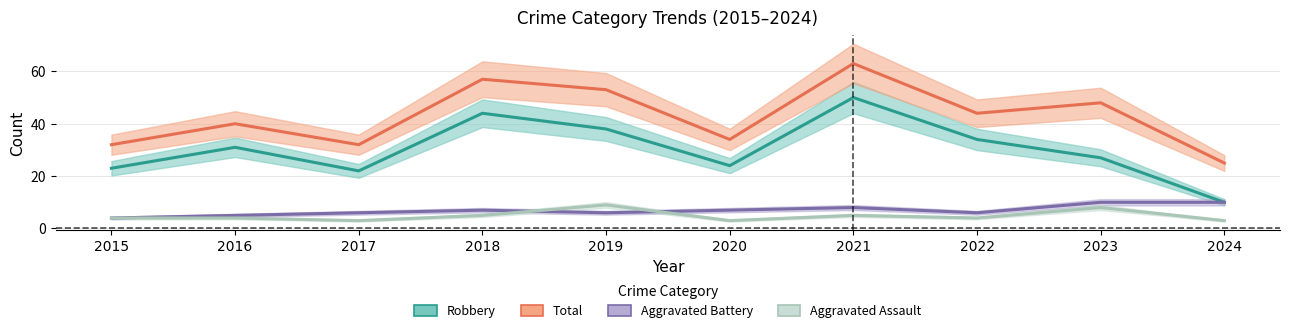

At how many categories does at least one series exceed 51?

3